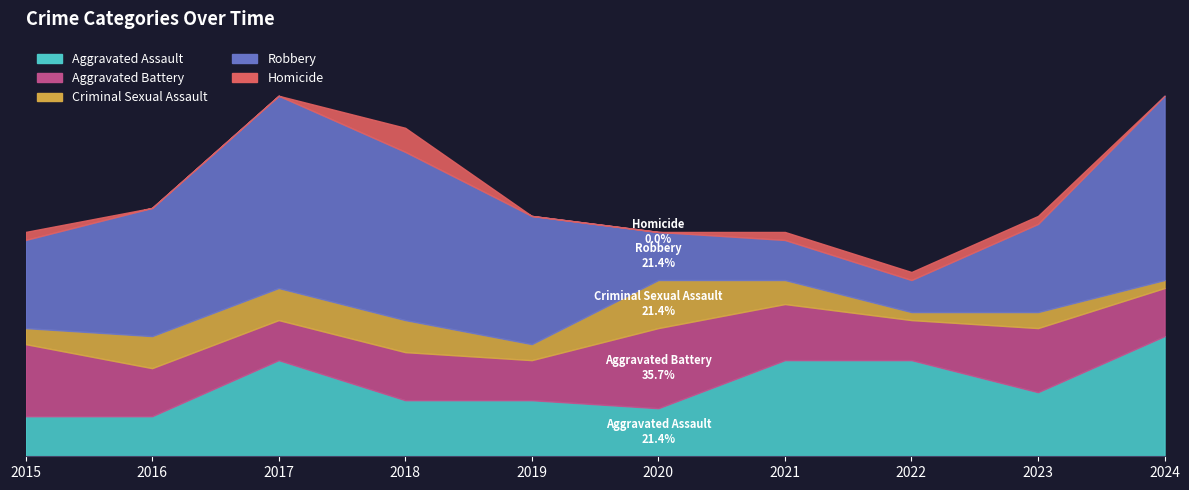

What is the value of the Aggravated Assault point at the 3rd from the left?

12